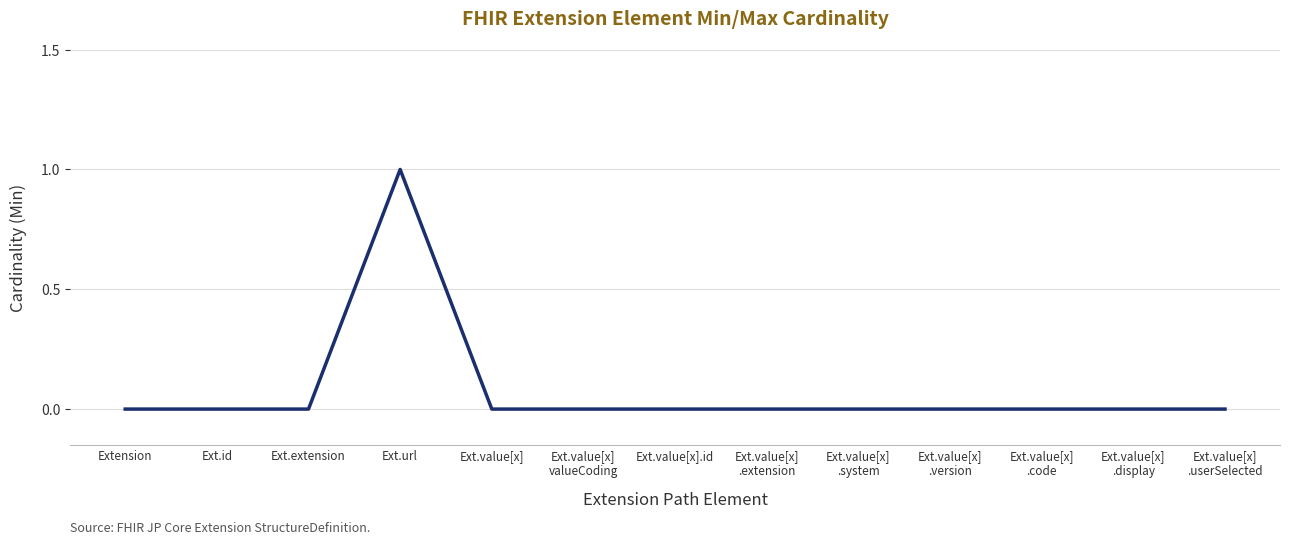

What position from the left is Ext.value[x].id?

7